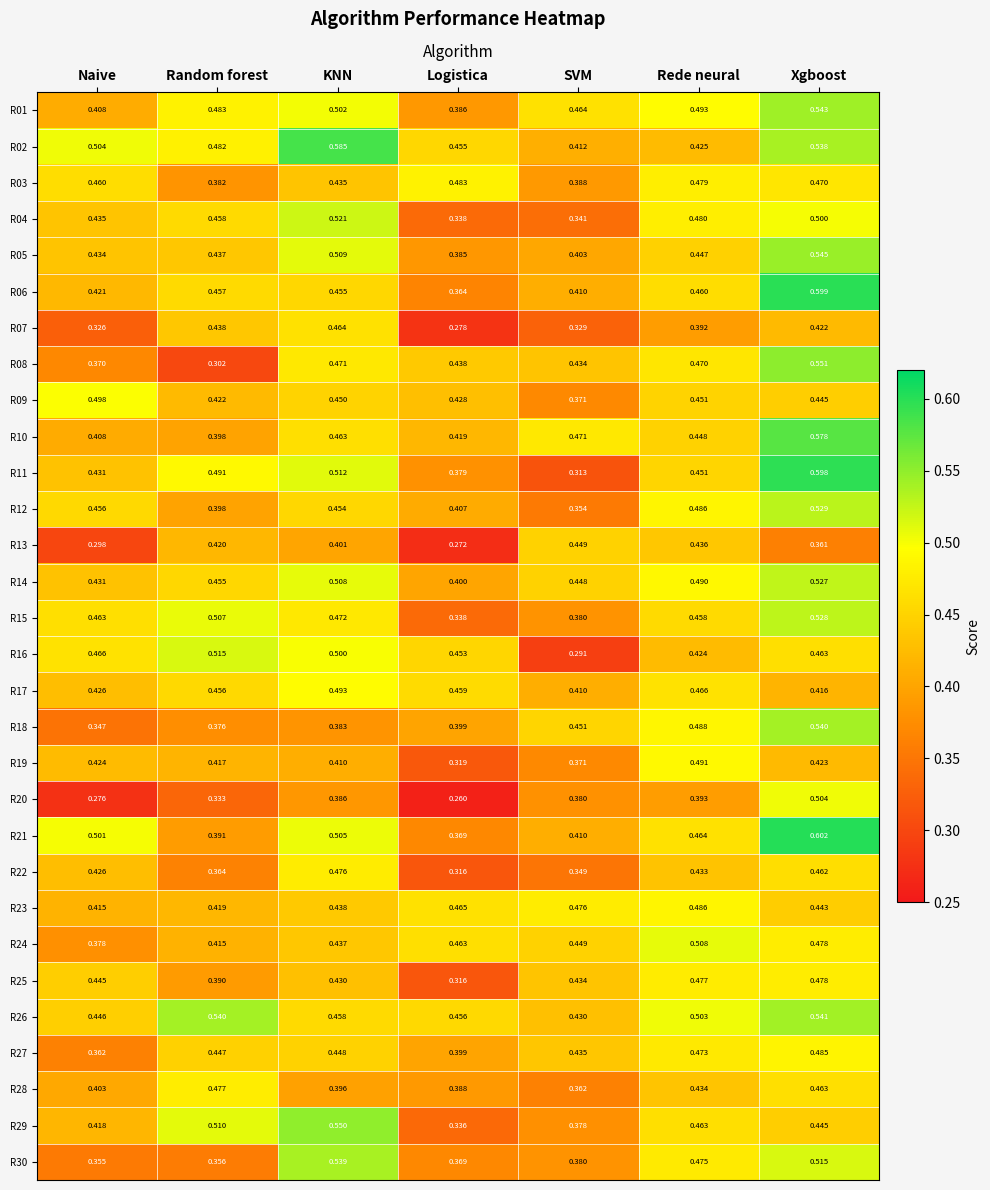

List the labels in order of R20 value, largest first.

Xgboost, Rede neural, KNN, SVM, Random forest, Naive, Logistica